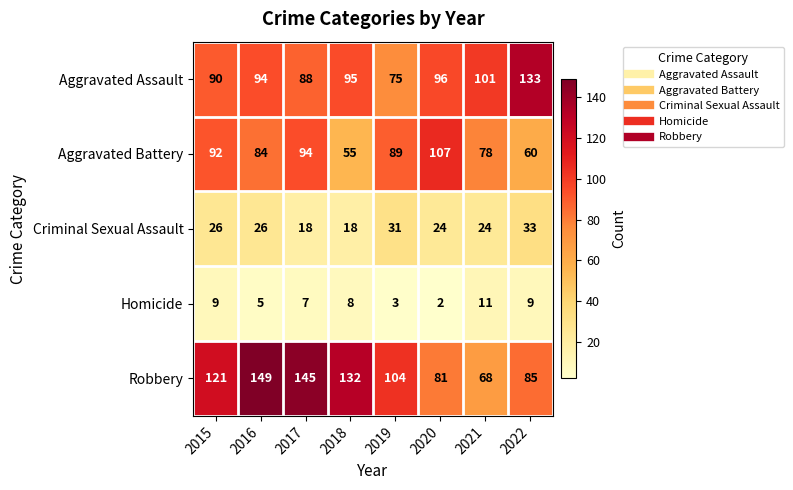

True or false: Homicide has a value of 3 at 2020.

False